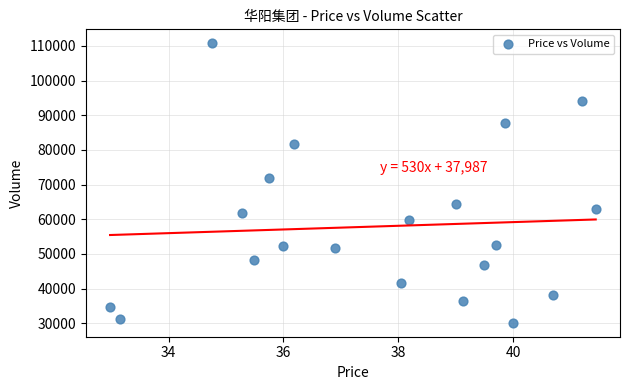

What Y value in the scatter plot is closest to 70460?

71836